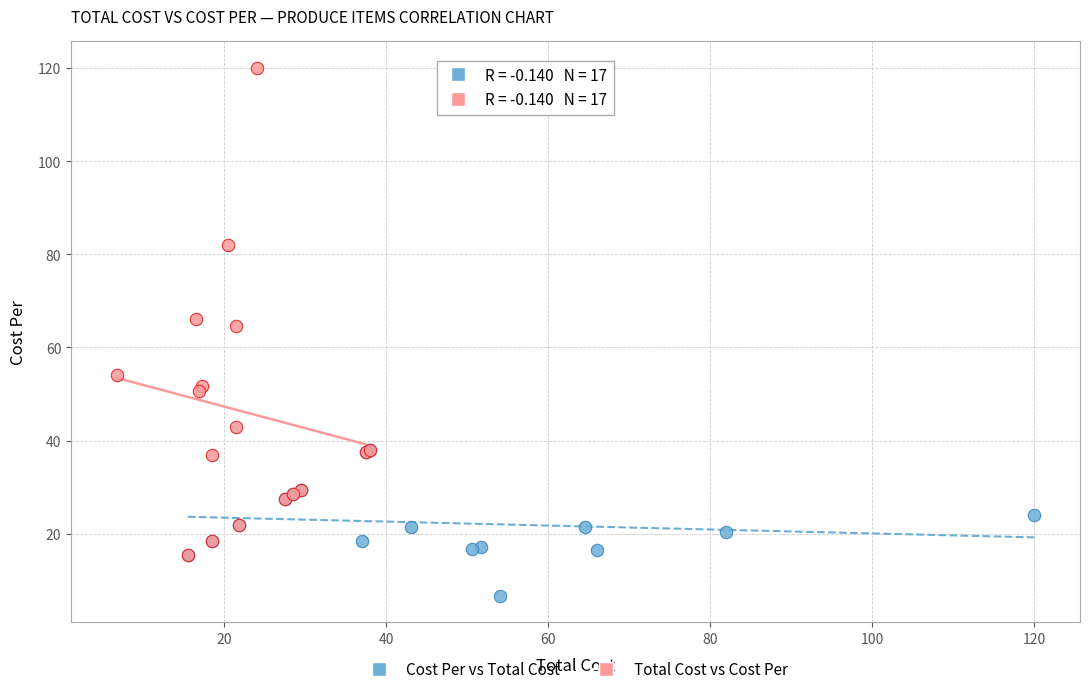

What are all the series names shown in the legend?

Cost Per vs Total Cost, Total Cost vs Cost Per